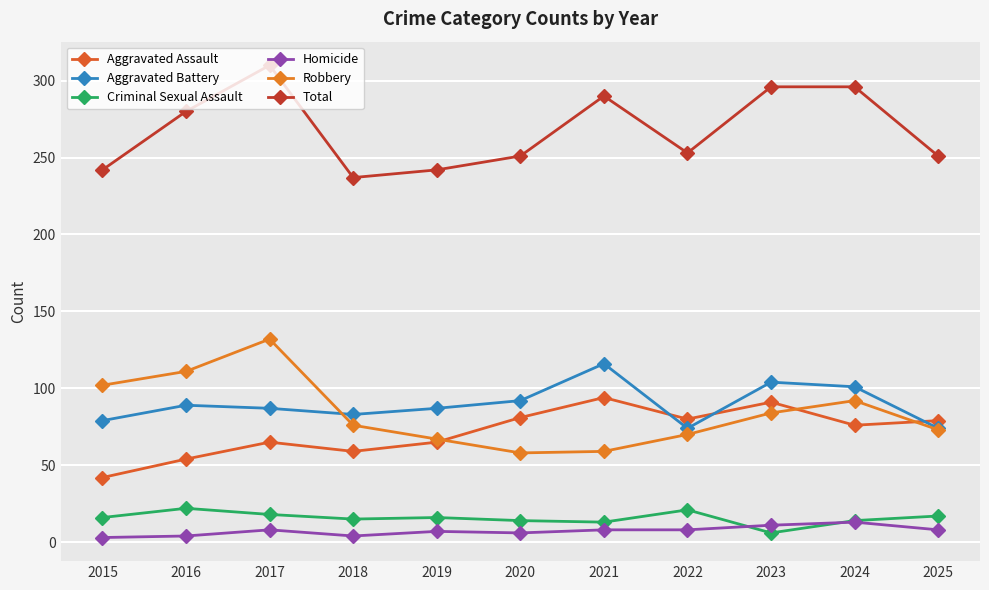

In Aggravated Assault, how many points are higher than both neighbors (excluding endpoints)?

3